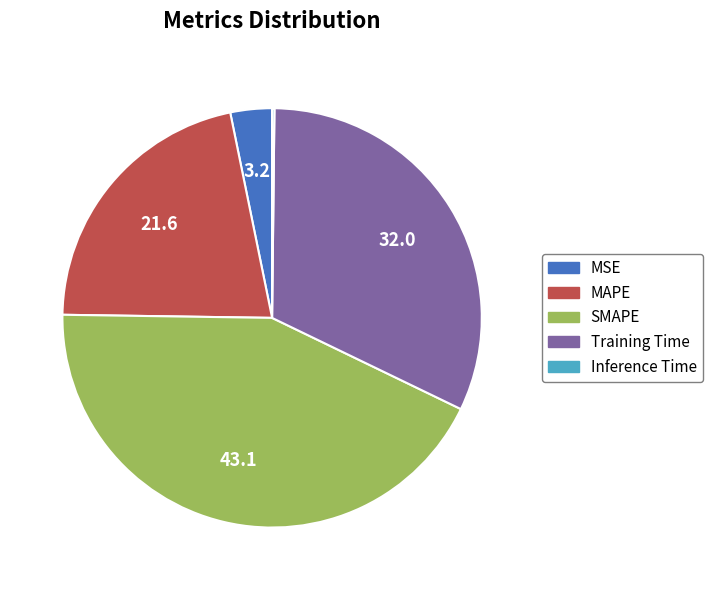

The MAPE slice represents 30% of the pie. True or false?

False